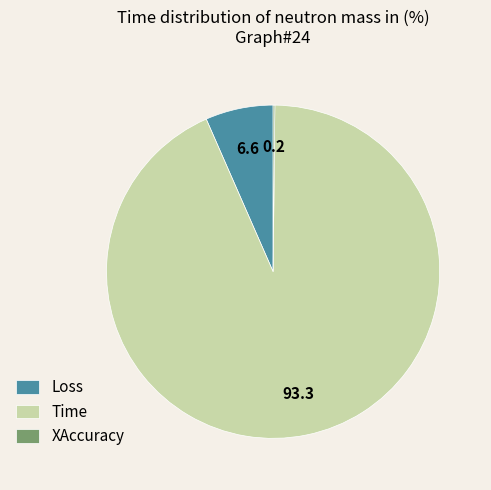

Is the sum of Time and Loss greater than half?

Yes